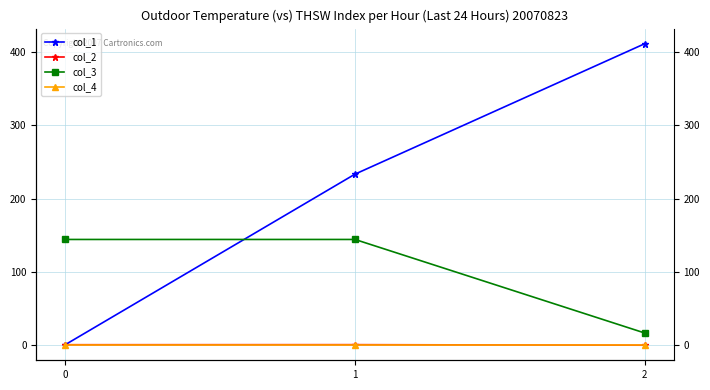

How many lines are shown in the chart?

4